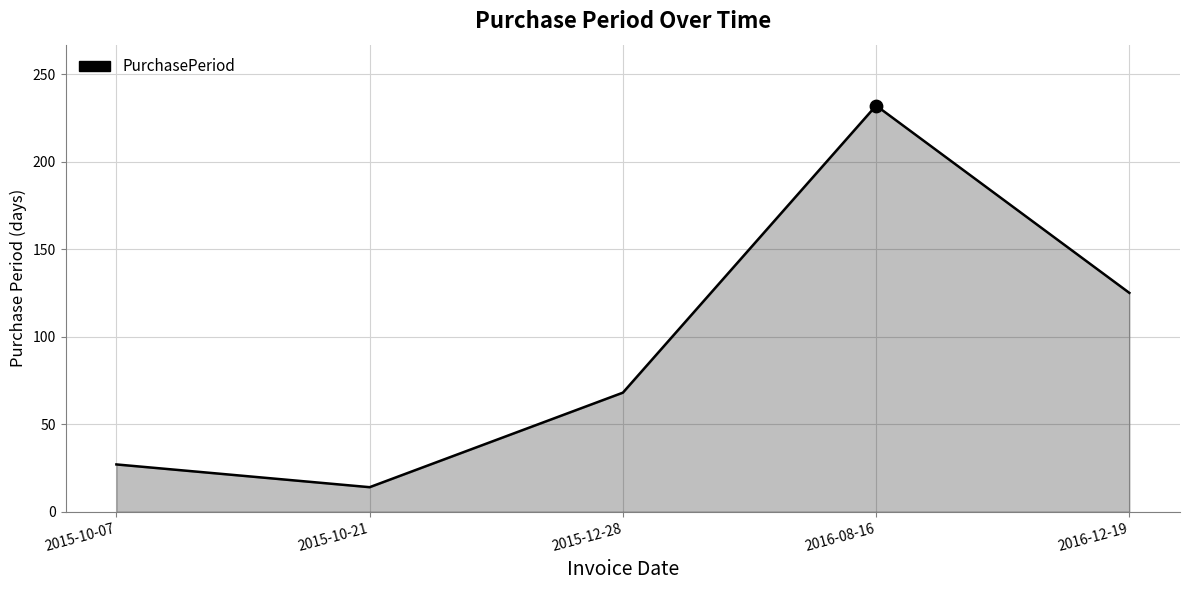

Approximately how many times larger is the value at 2015-10-07 compared to 2016-12-19?

0.2